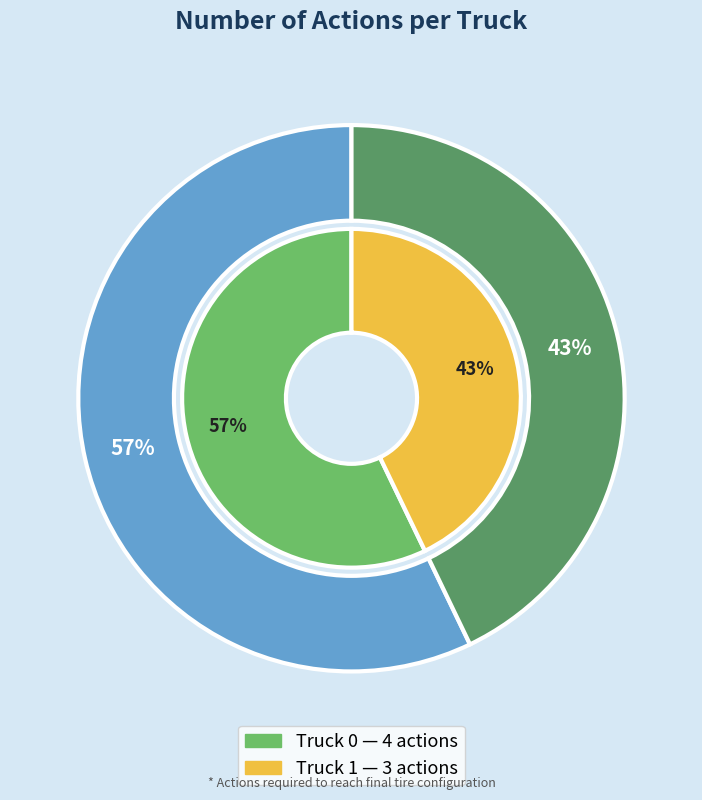

True or false: Truck 0 accounts for 57% of the total.

True